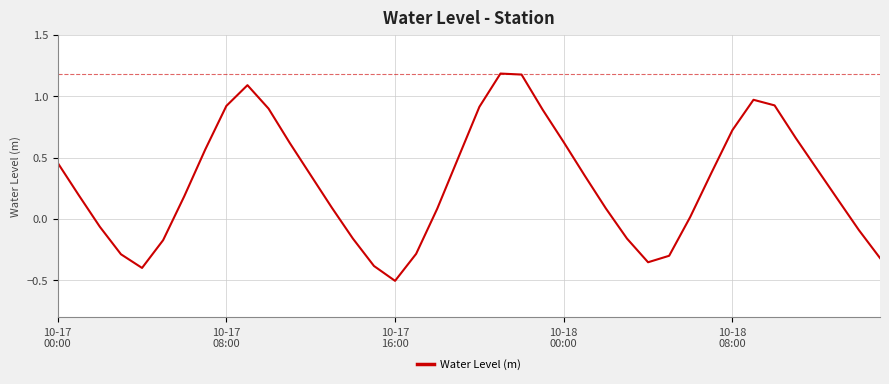

What is the smallest value displayed?

-0.5